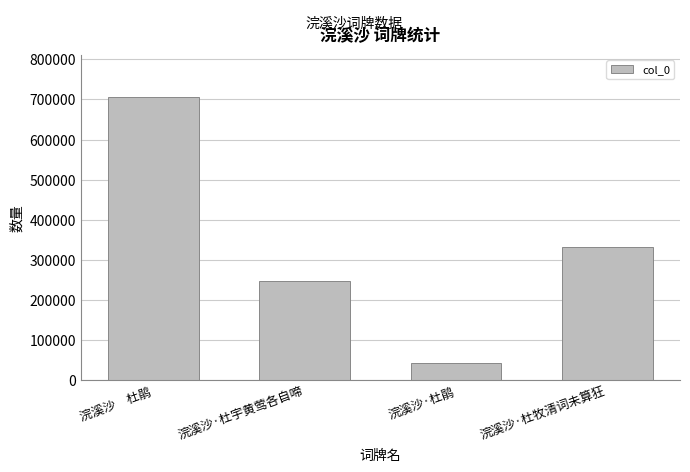

Is it true that the value at 浣溪沙·杜宇黄莺各自啼 is 246693?

True